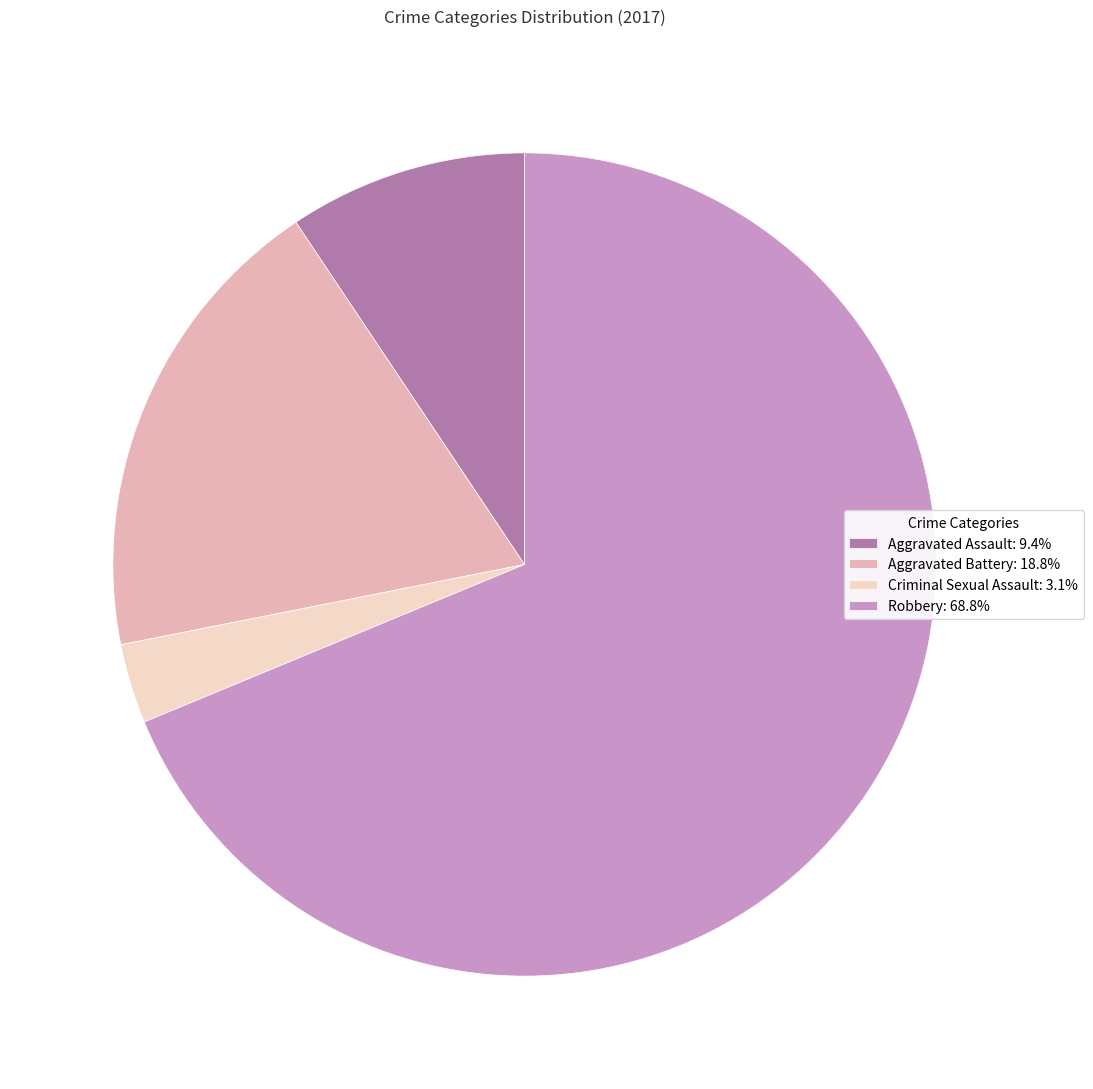

The Aggravated Assault slice represents 1% of the pie. True or false?

False